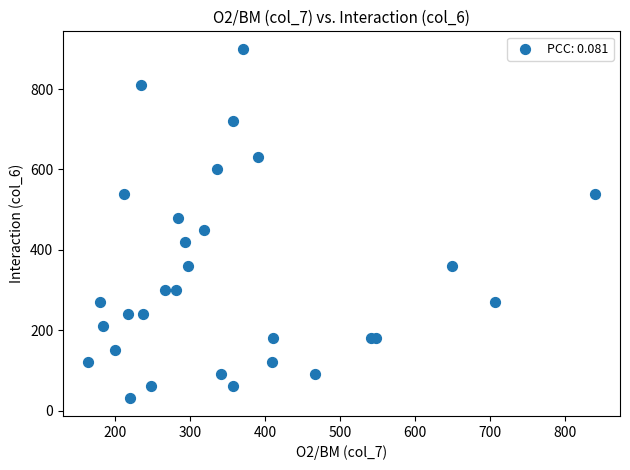

What is the range of Y values (max minus min)?

870